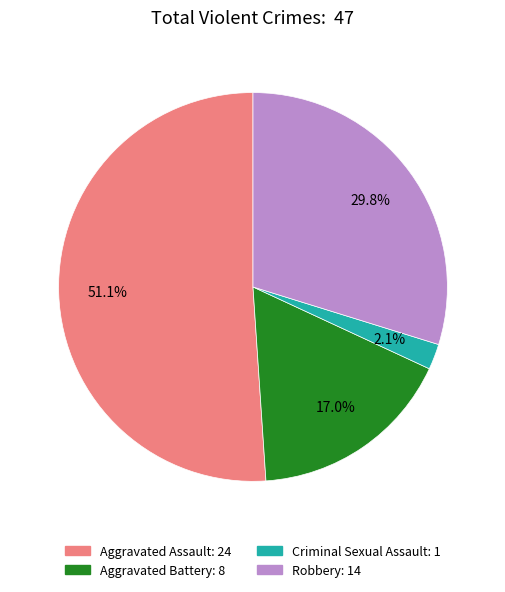

Combined, what portion of the pie is Criminal Sexual Assault and Robbery?

31.9%